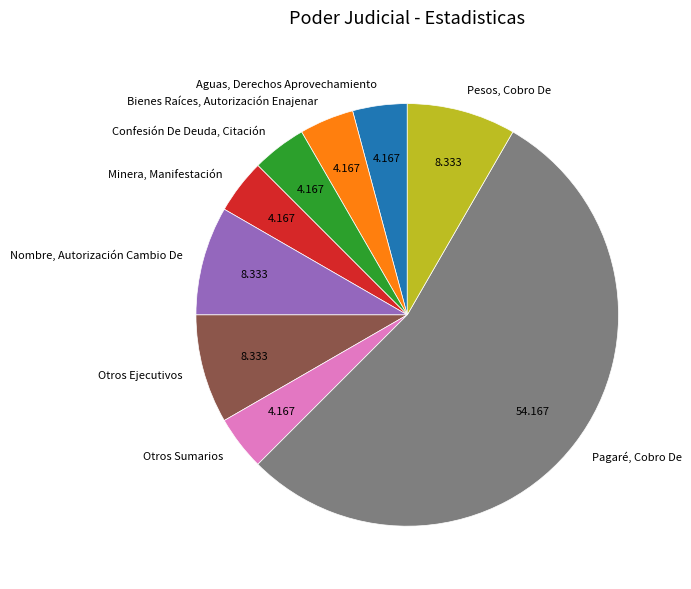

Which slice is the largest?

Pagaré, Cobro De